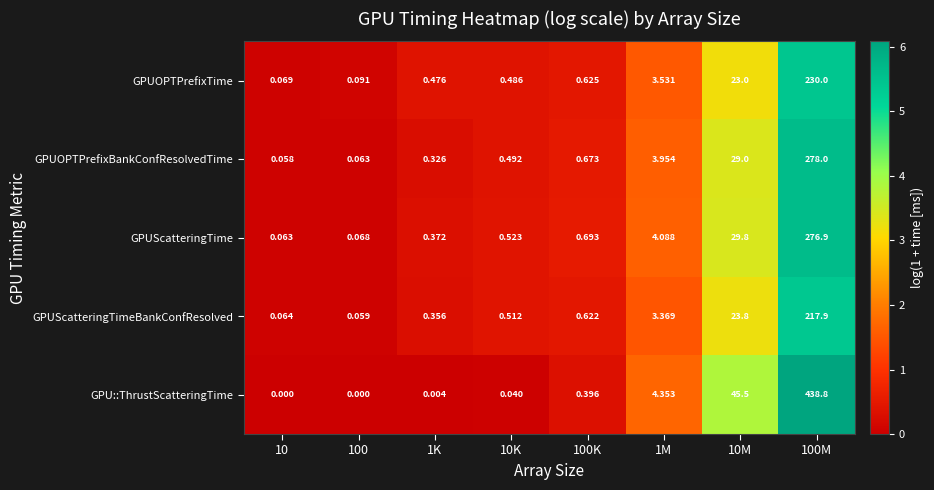

How many distinct data groups are displayed?

5